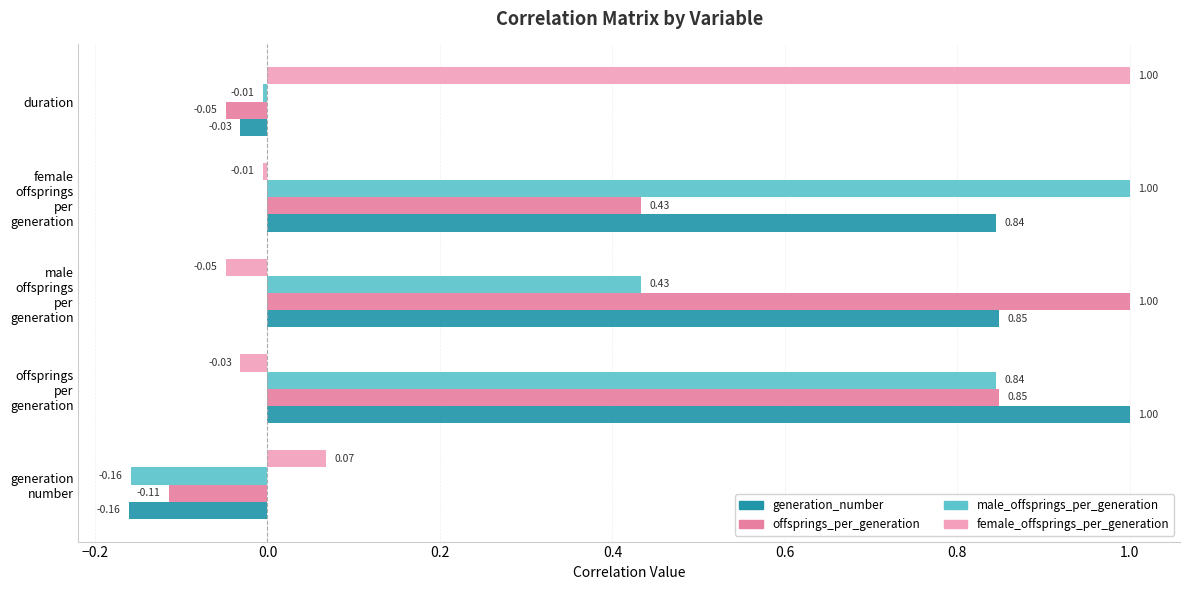

Where is generation_number nearest to the value 0?

duration